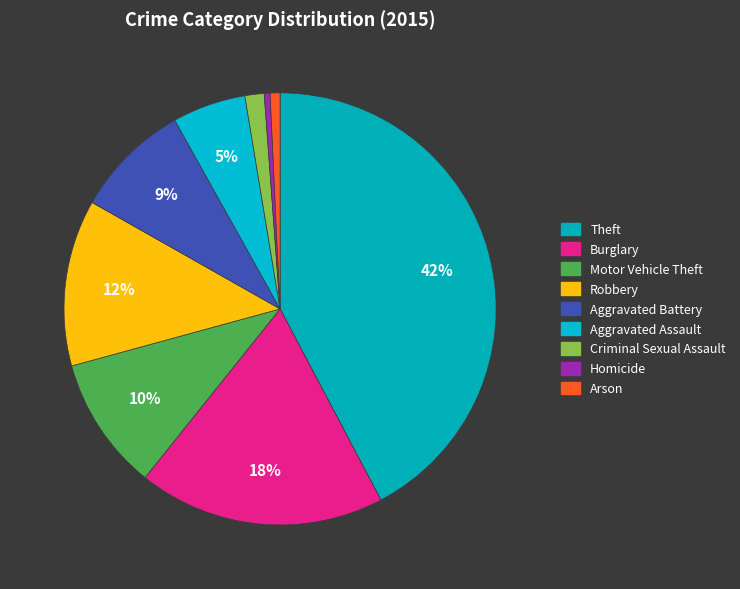

How many segments does this pie chart have?

9